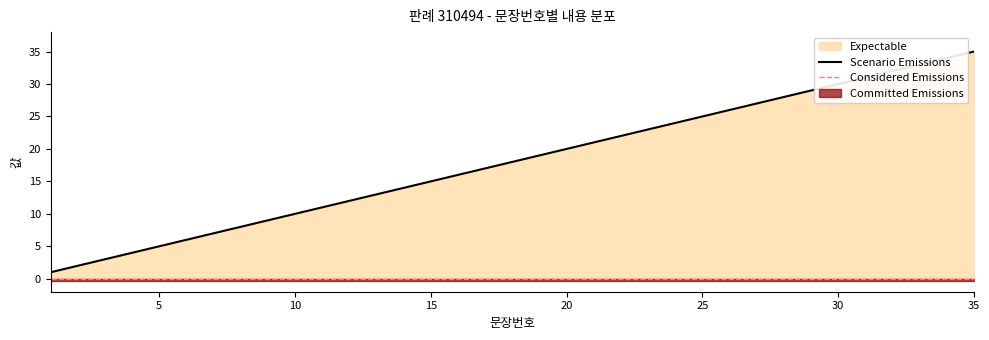

True or false: the data shows 10 at 7.

False